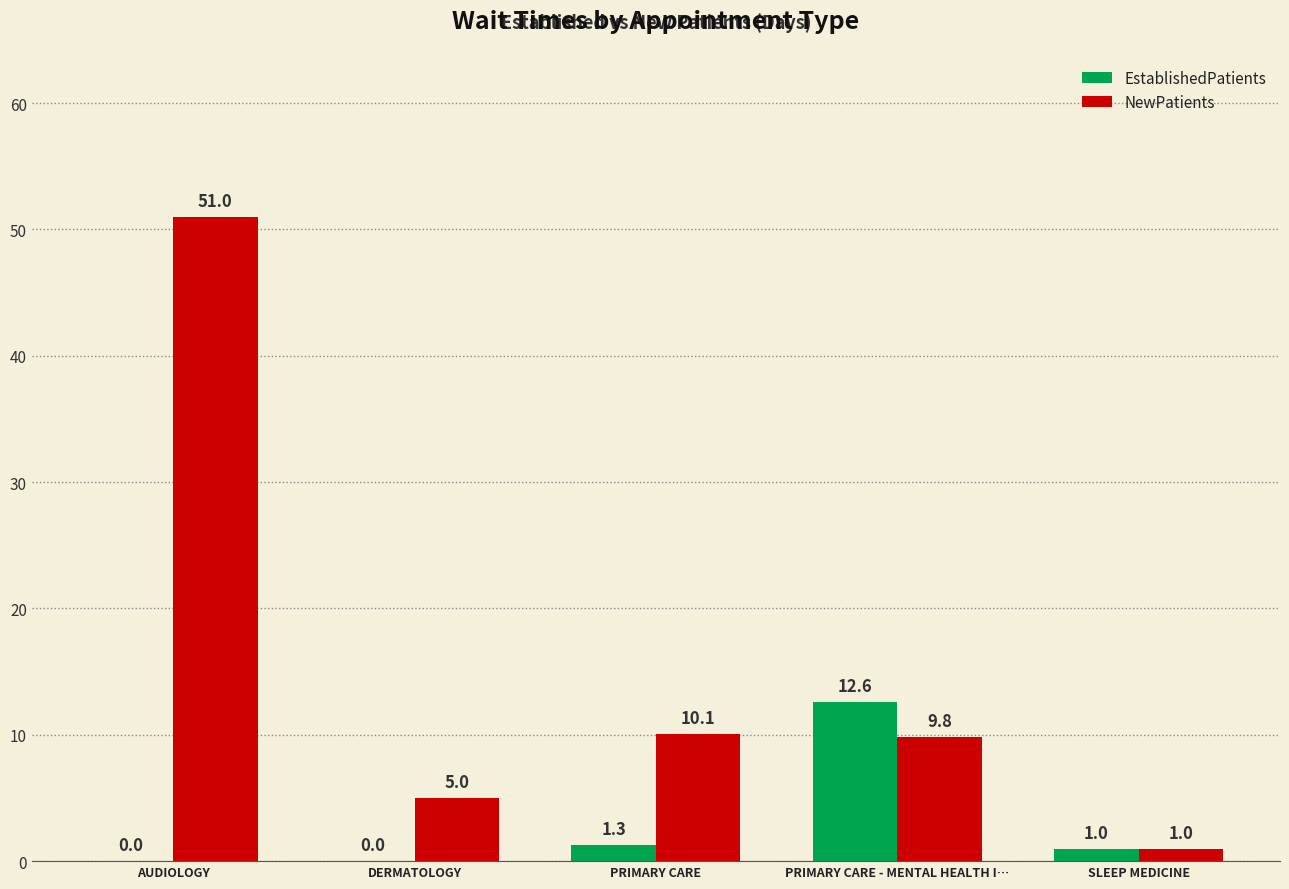

Reading right to left, extract all data points from this chart.

EstablishedPatients: 1.0	12.6	1.3	0.0	0.0
NewPatients: 1.0	9.8	10.1	5.0	51.0